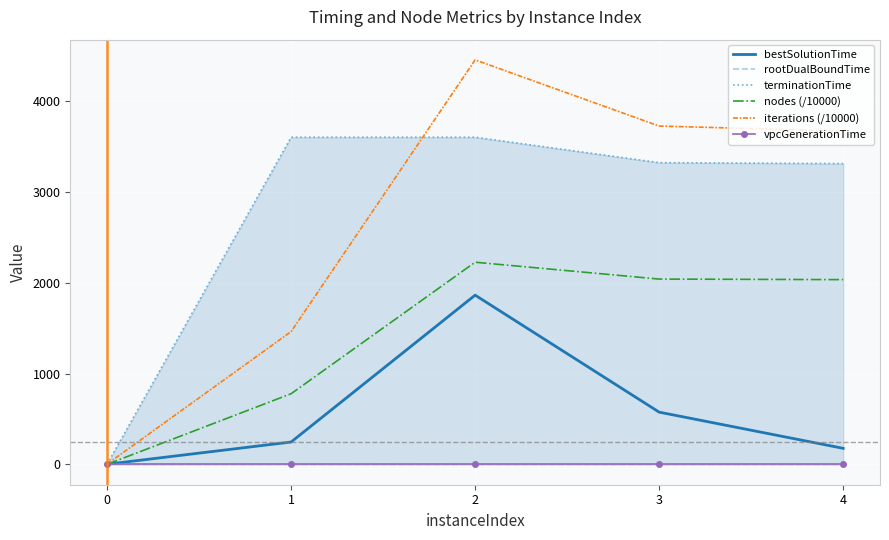

How many data points does each series have?

5